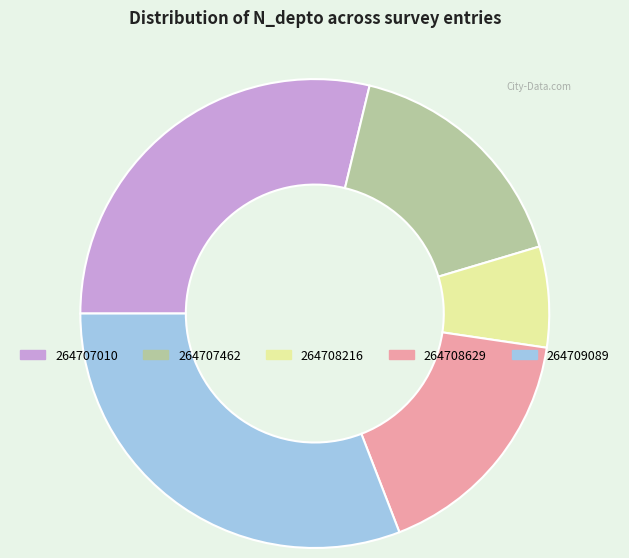

What is the ratio of the value at 264708216 to the value at 264709089?

0.2